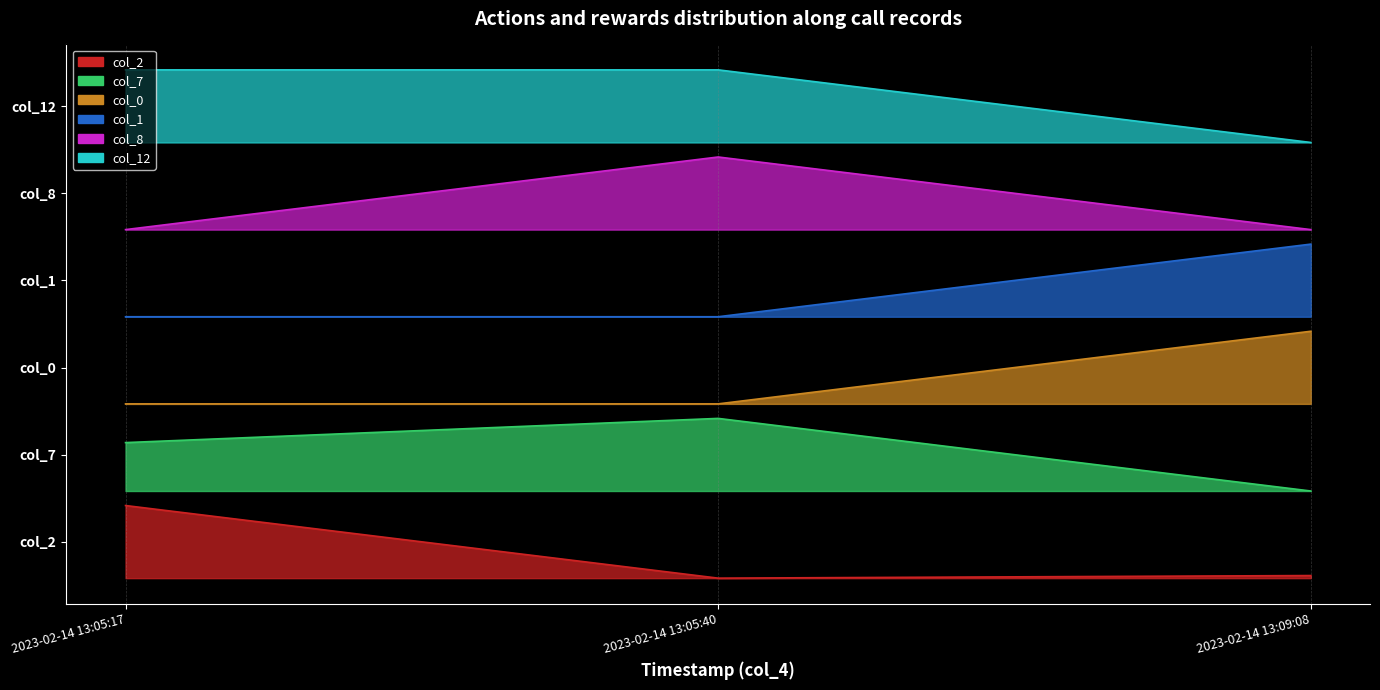

Is it true that col_7 equals 1.2 at 2023-02-14 13:09:08?

True